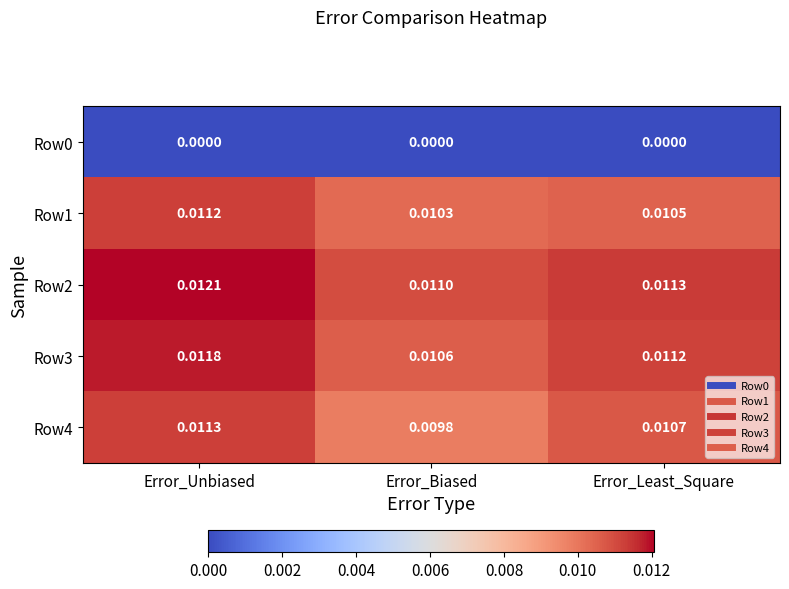

At which label does Row2 reach its minimum?

Error_Biased